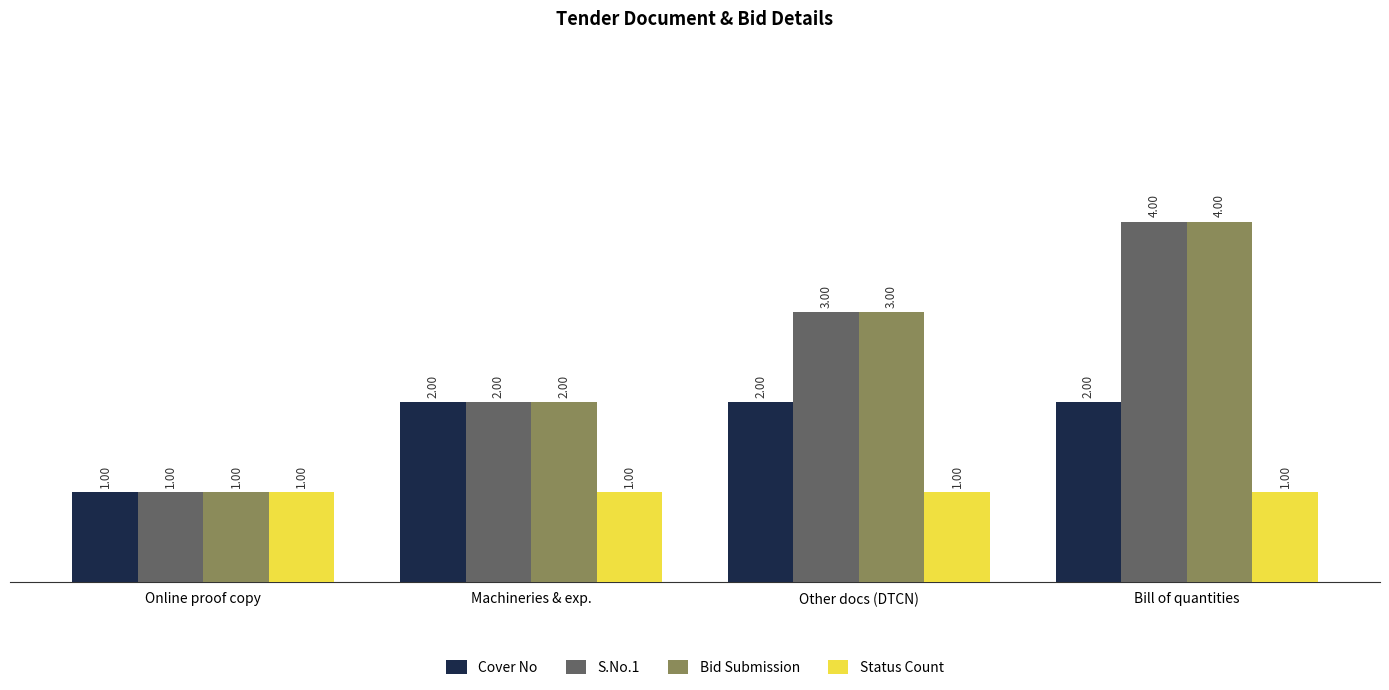

What is the maximum value for S.No.1?

4